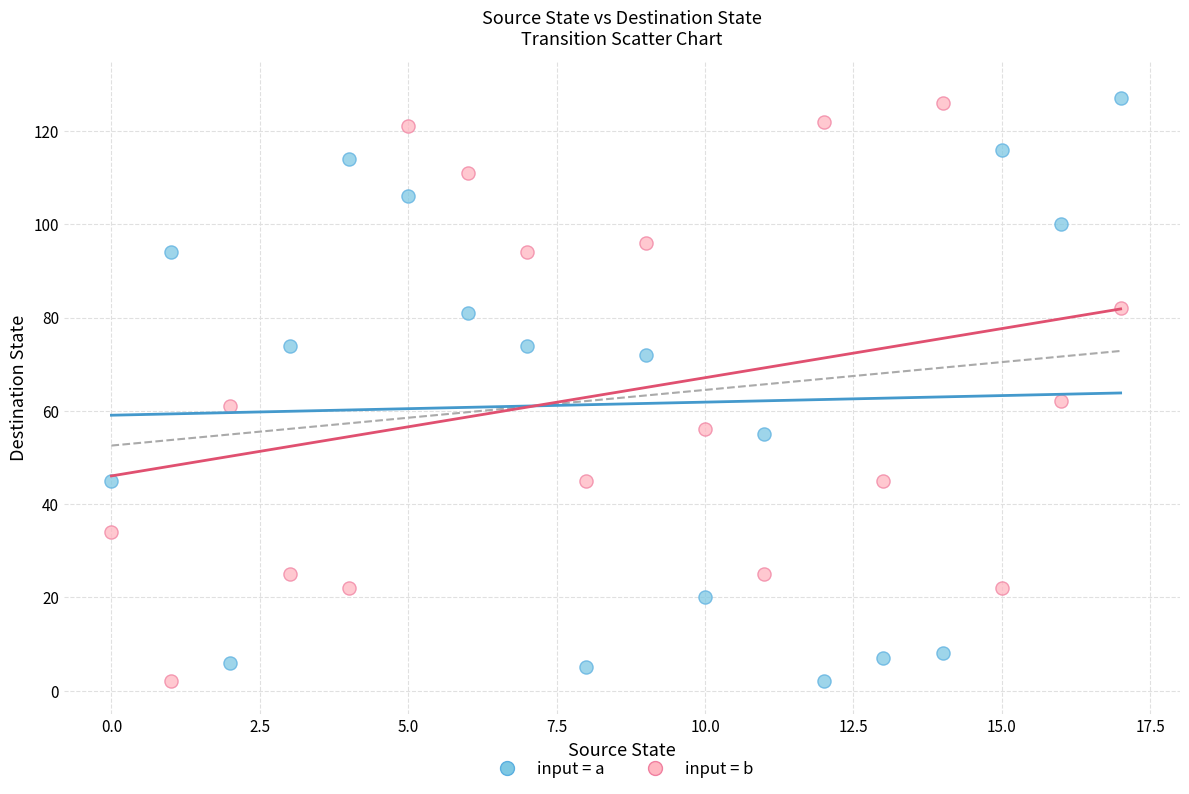

Across all data points, what is the range of Y values (max minus min)?

125